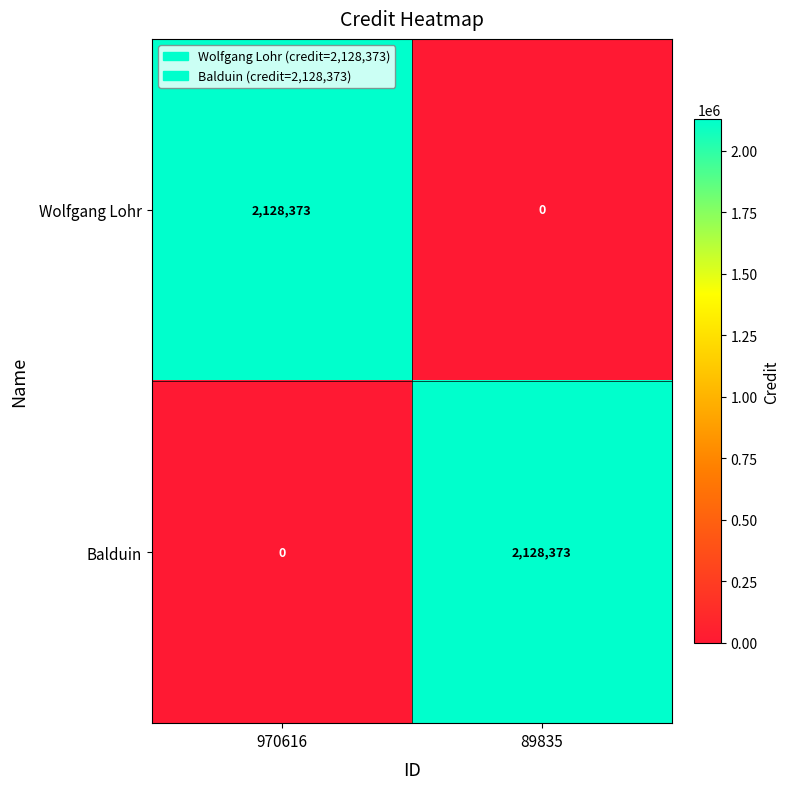

What is the sum of the Wolfgang Lohr values at 970616 and 89835?

2128373